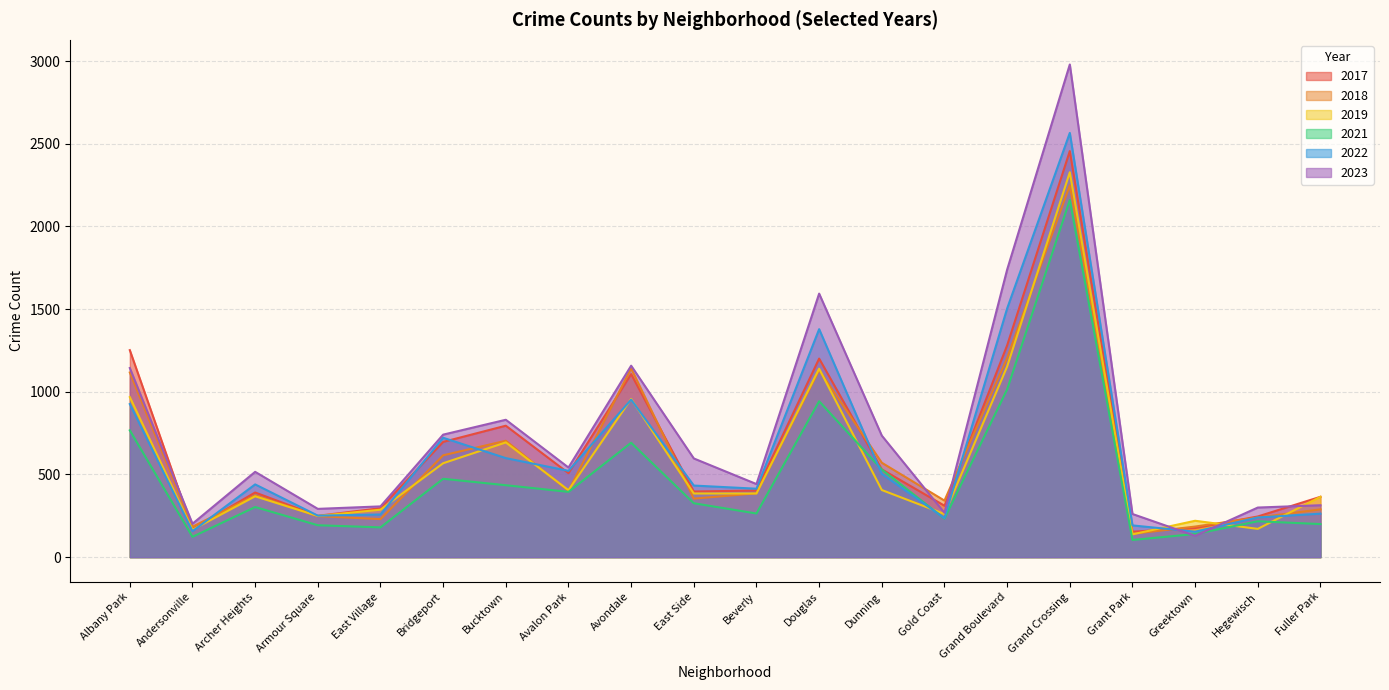

What is the difference between the second highest and second lowest values in the 2023 series?

1537